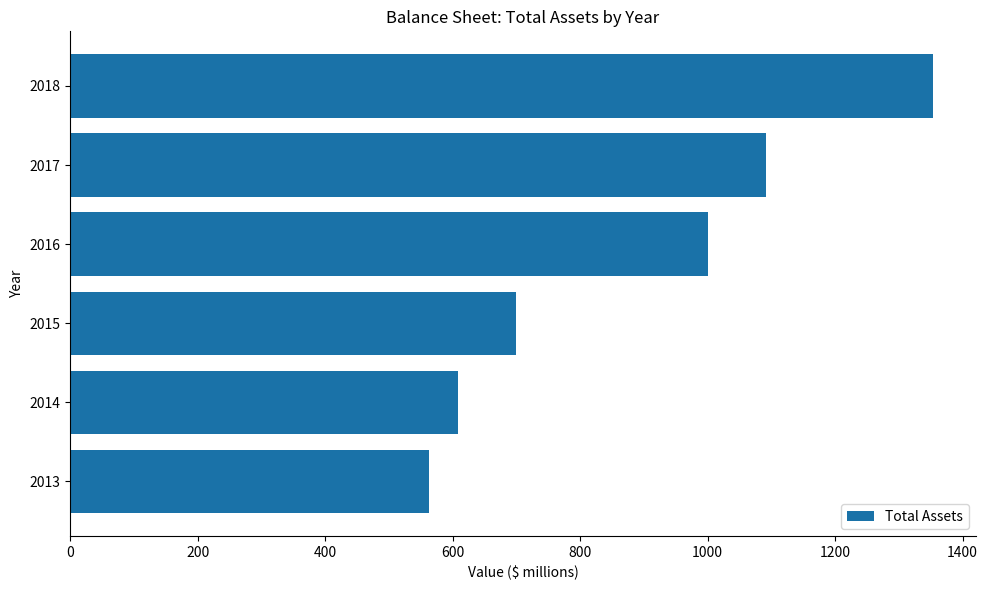

What is the average value?

886